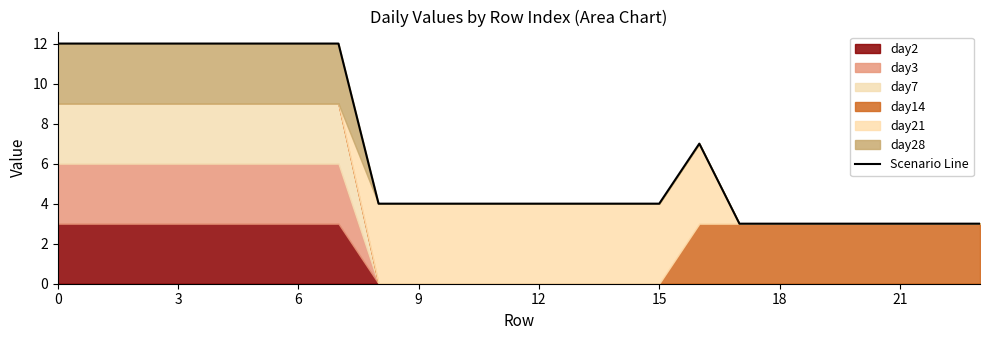

What is the lowest value of the Scenario Line series?

3